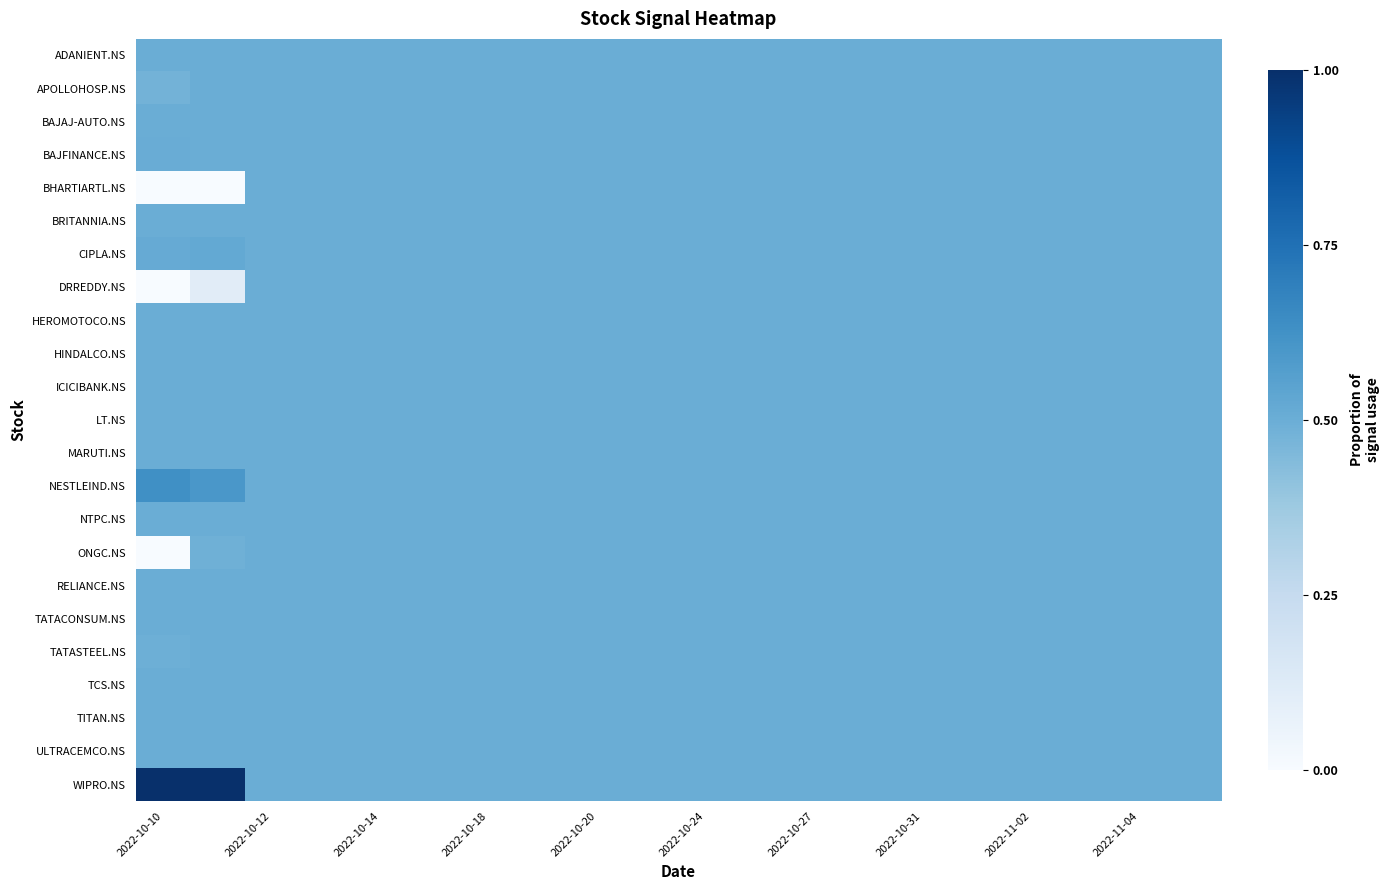

At which category is the sum across all series the highest?

2022-10-12